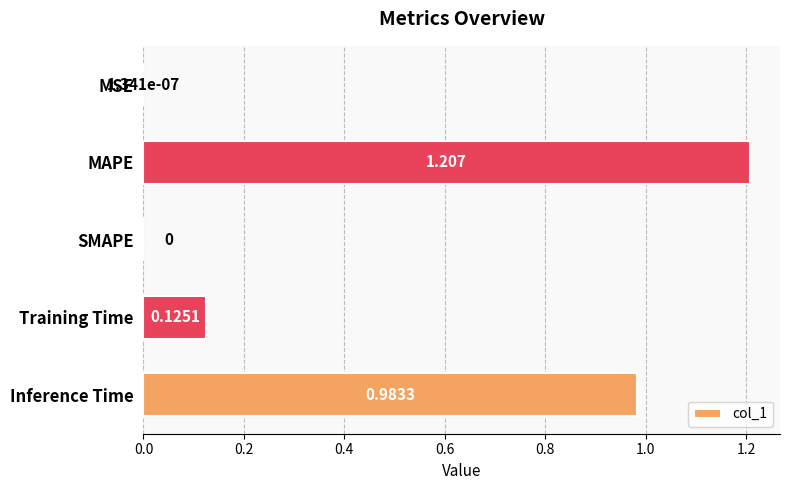

How many series are shown in this chart?

1